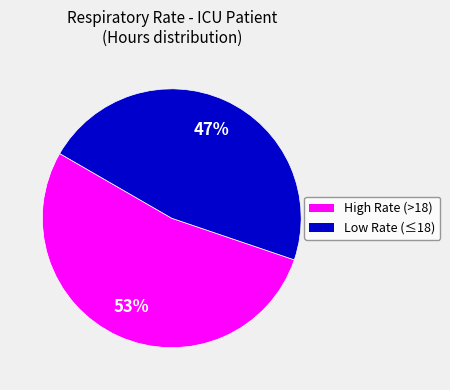

To the nearest percent, what is the difference between the largest and smallest slice percentages?

6%